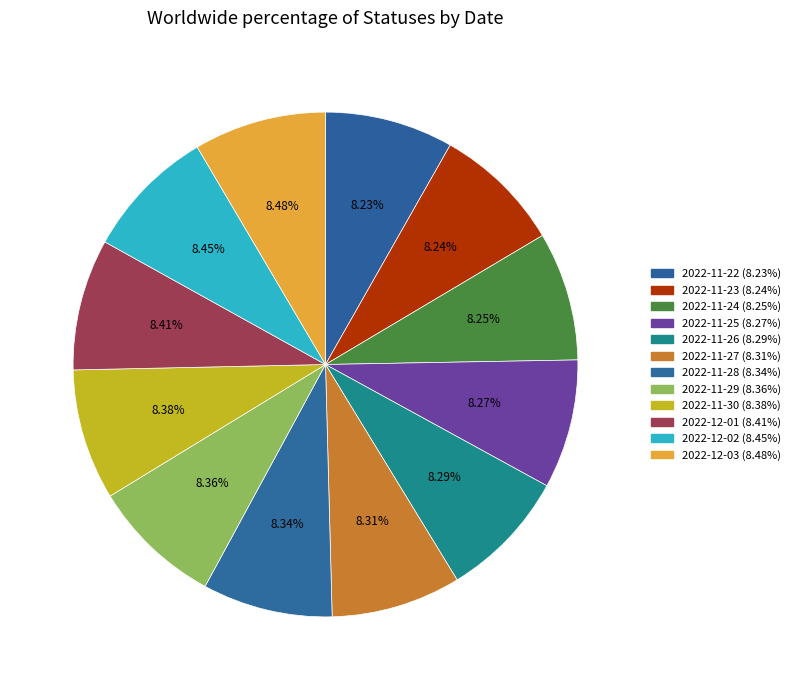

True or false: 2022-11-25 accounts for 8% of the total.

True